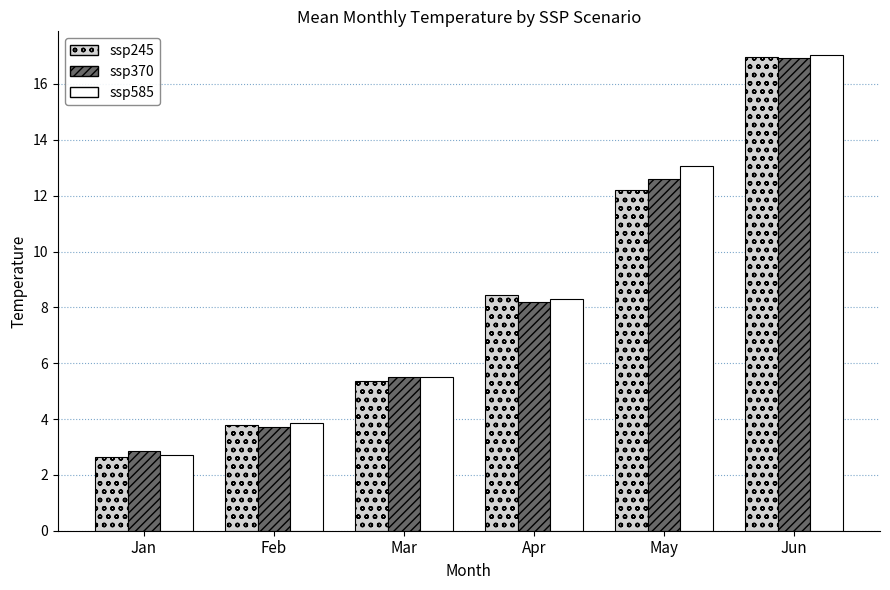

What is the sum of the ssp370 values at May and Jan?

15.5